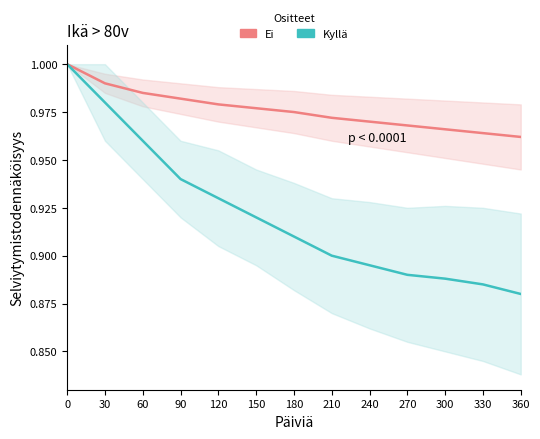

How many Ei values are between 0 and 1?

13